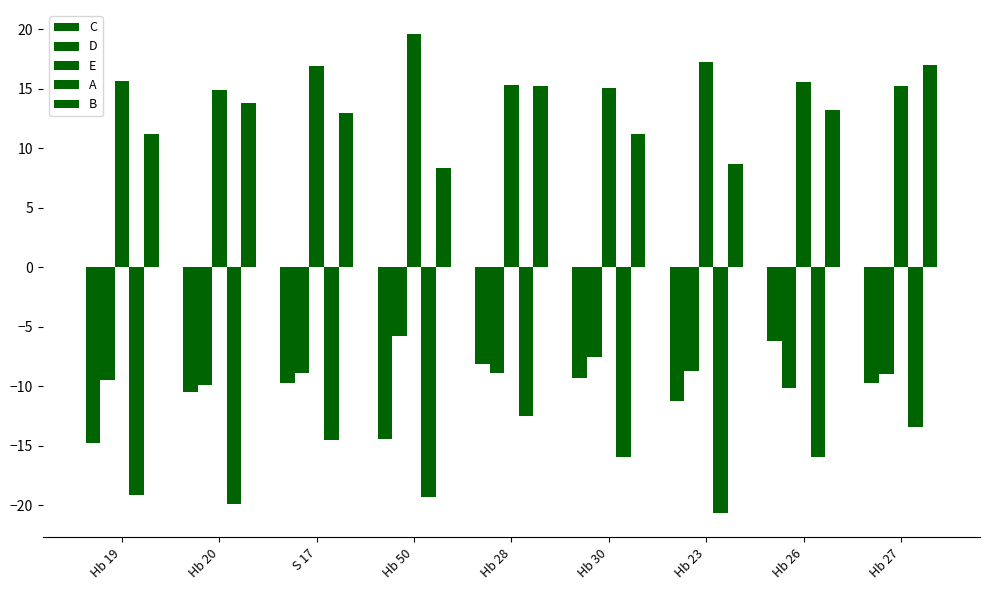

How many bars are there in total?

45